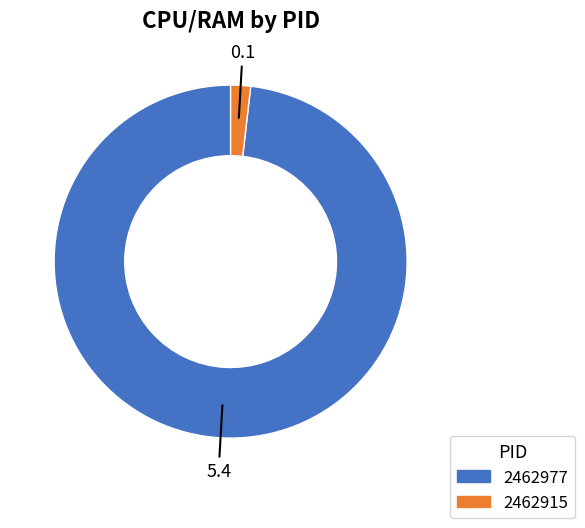

Does any single category account for the majority?

Yes